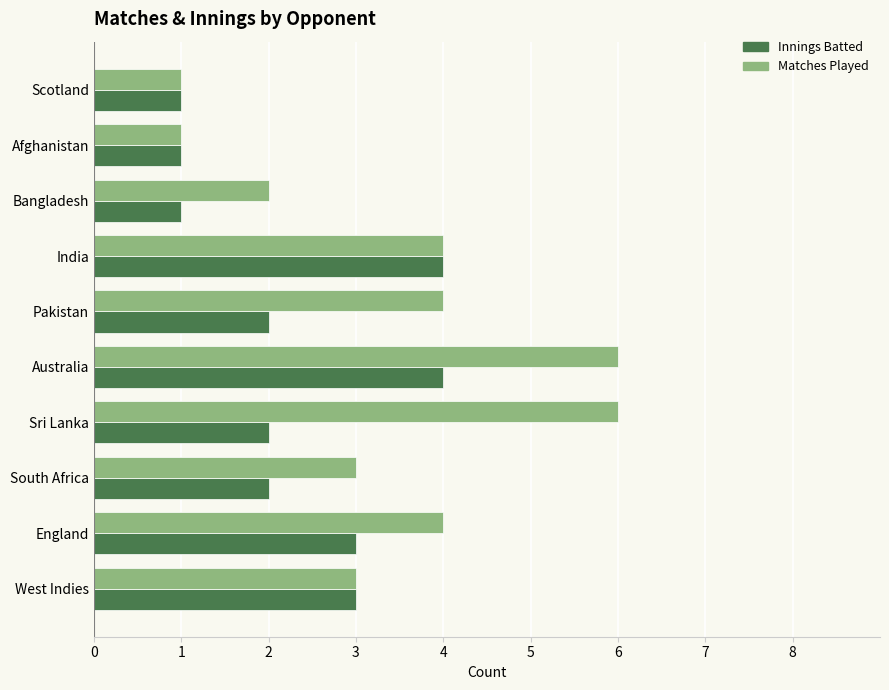

What is the minimum value for Matches Played?

1